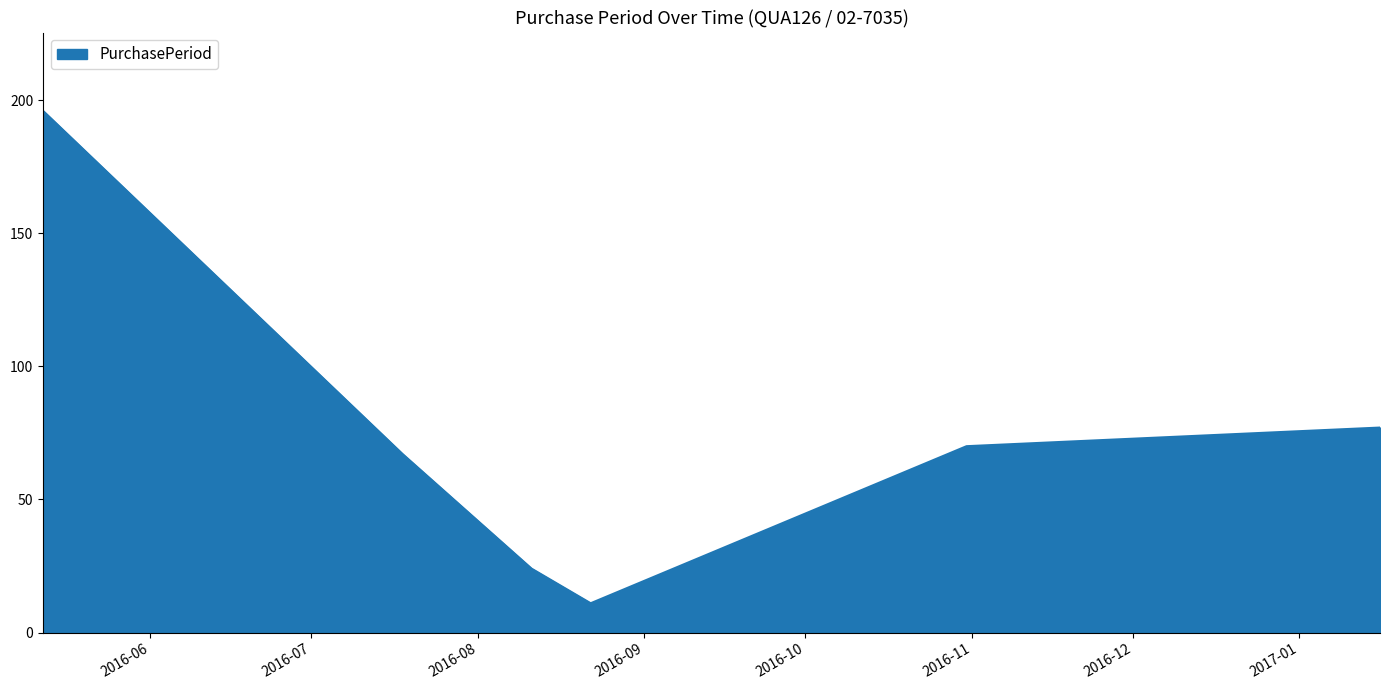

What is the sum of all values?

445